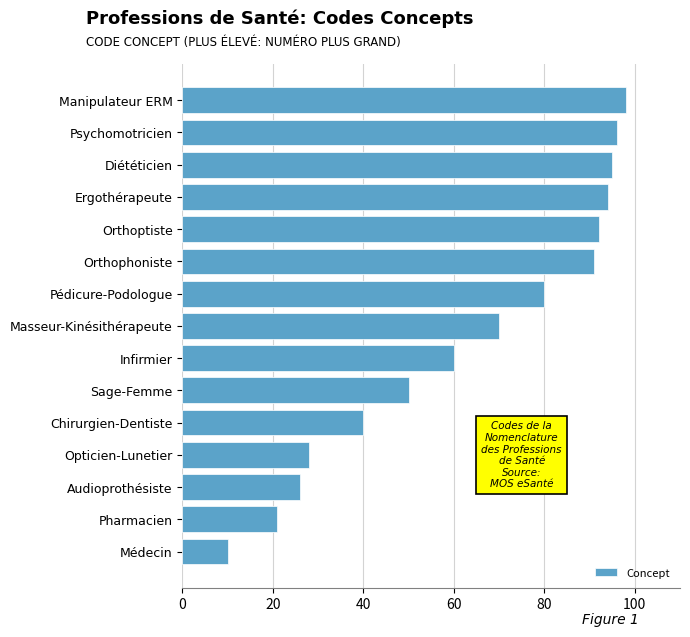

How many categories are shown in the chart?

15